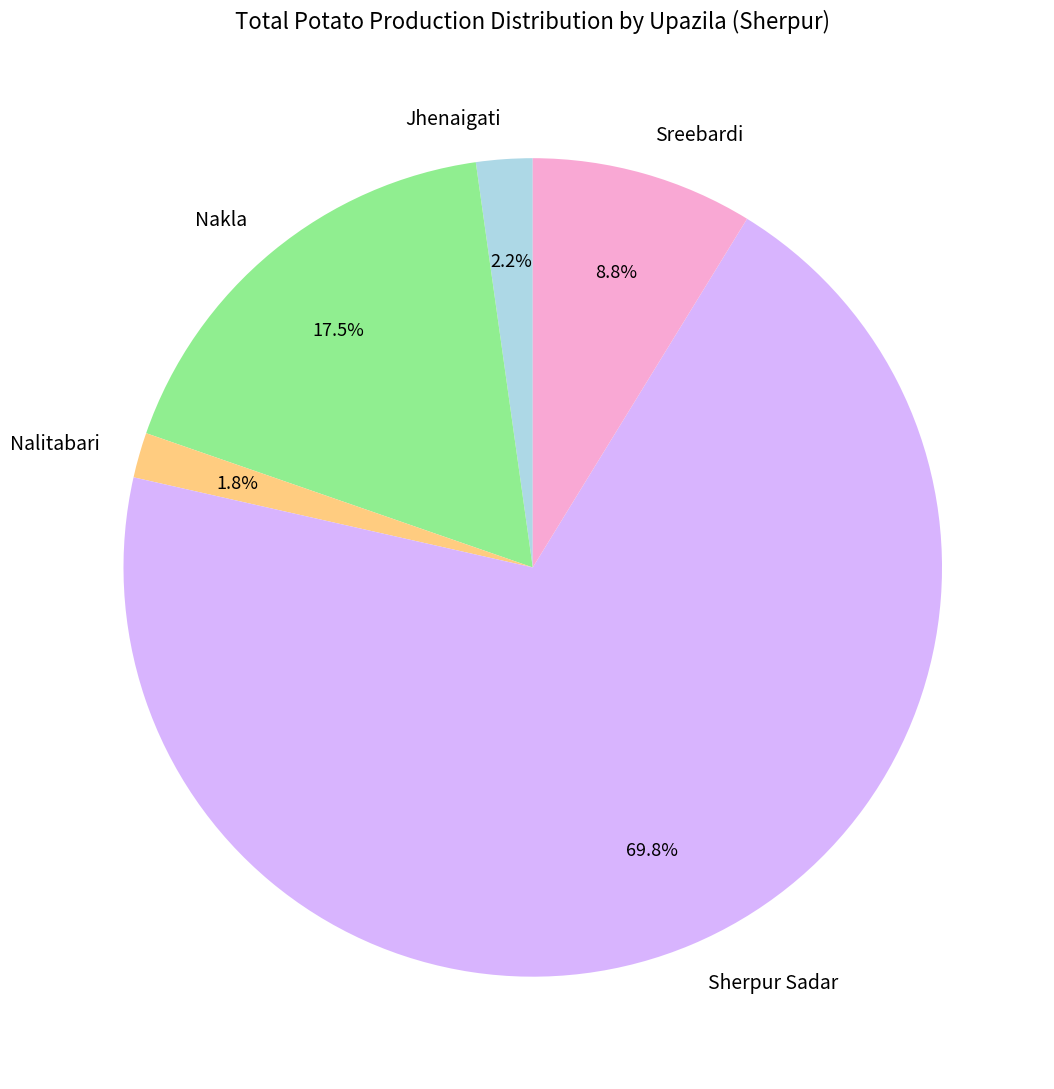

To the nearest percent, what is the average slice percentage?

20%